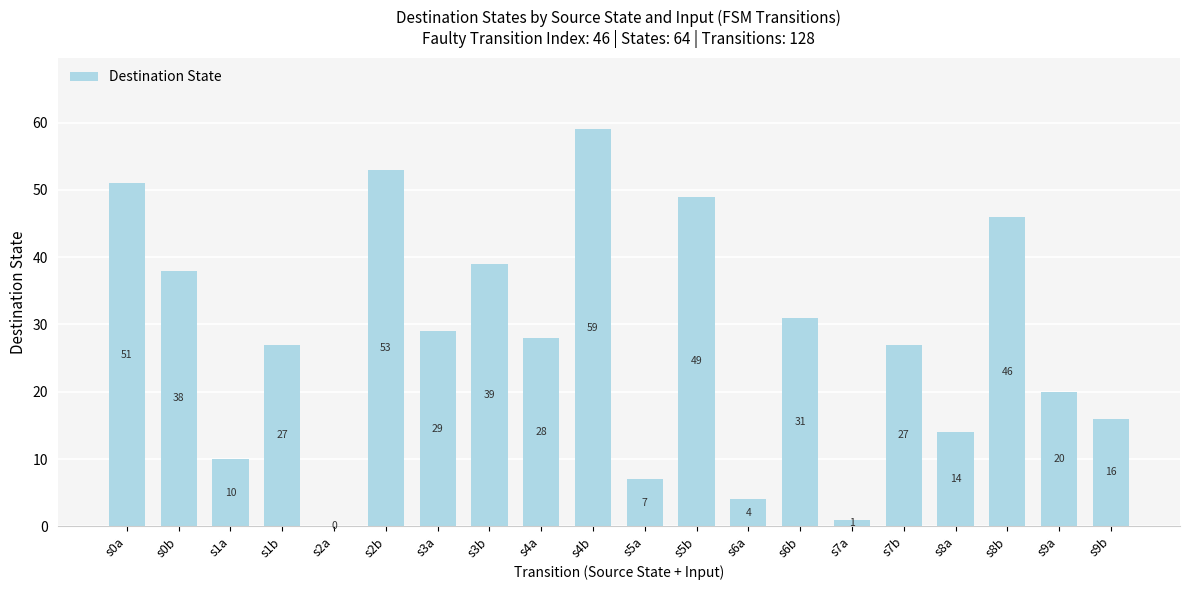

Reading right to left, extract all data points from this chart.

16	20	46	14	27	1	31	4	49	7	59	28	39	29	53	0	27	10	38	51